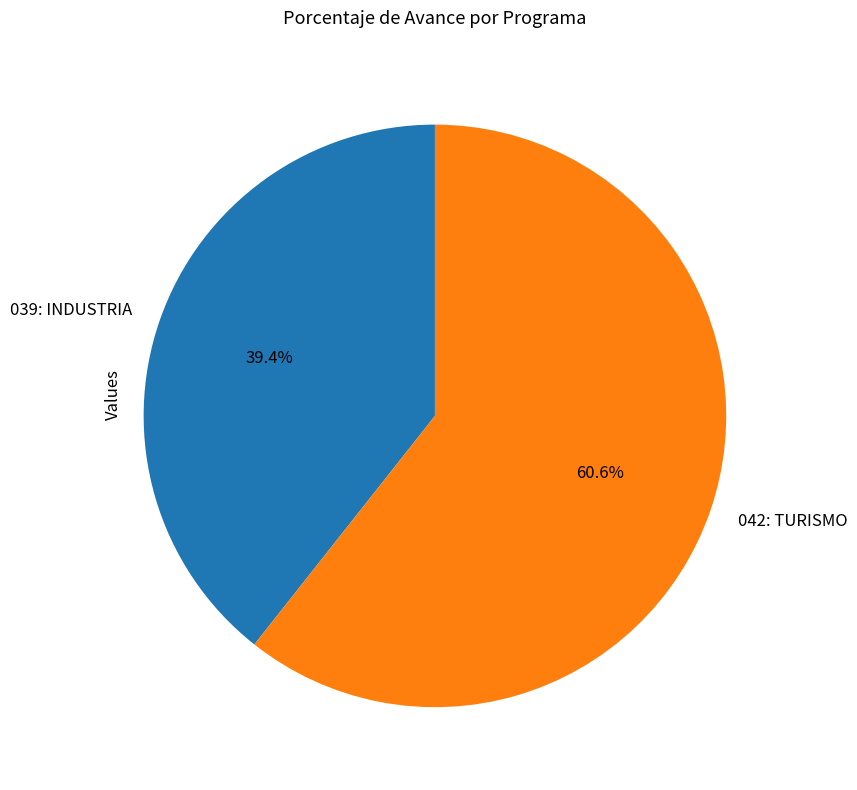

Which category has the biggest portion of the pie?

042: TURISMO